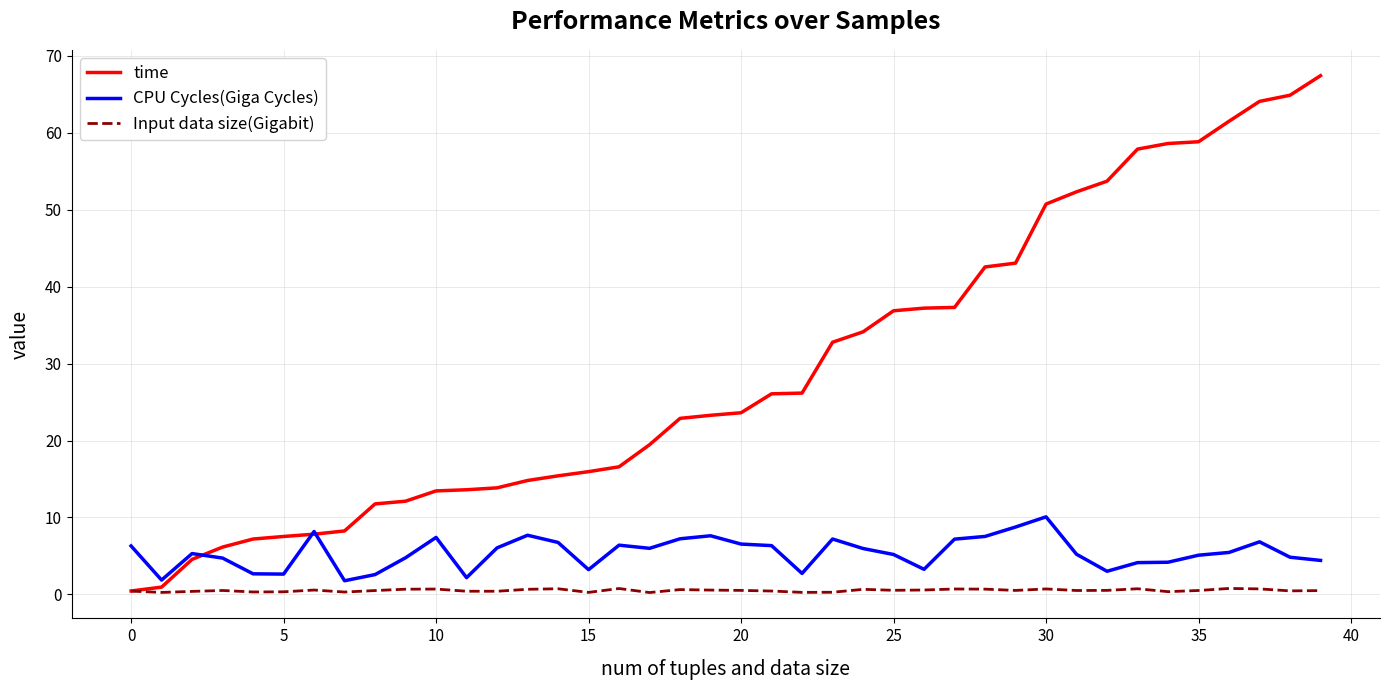

Which series has the largest range (max minus min)?

time